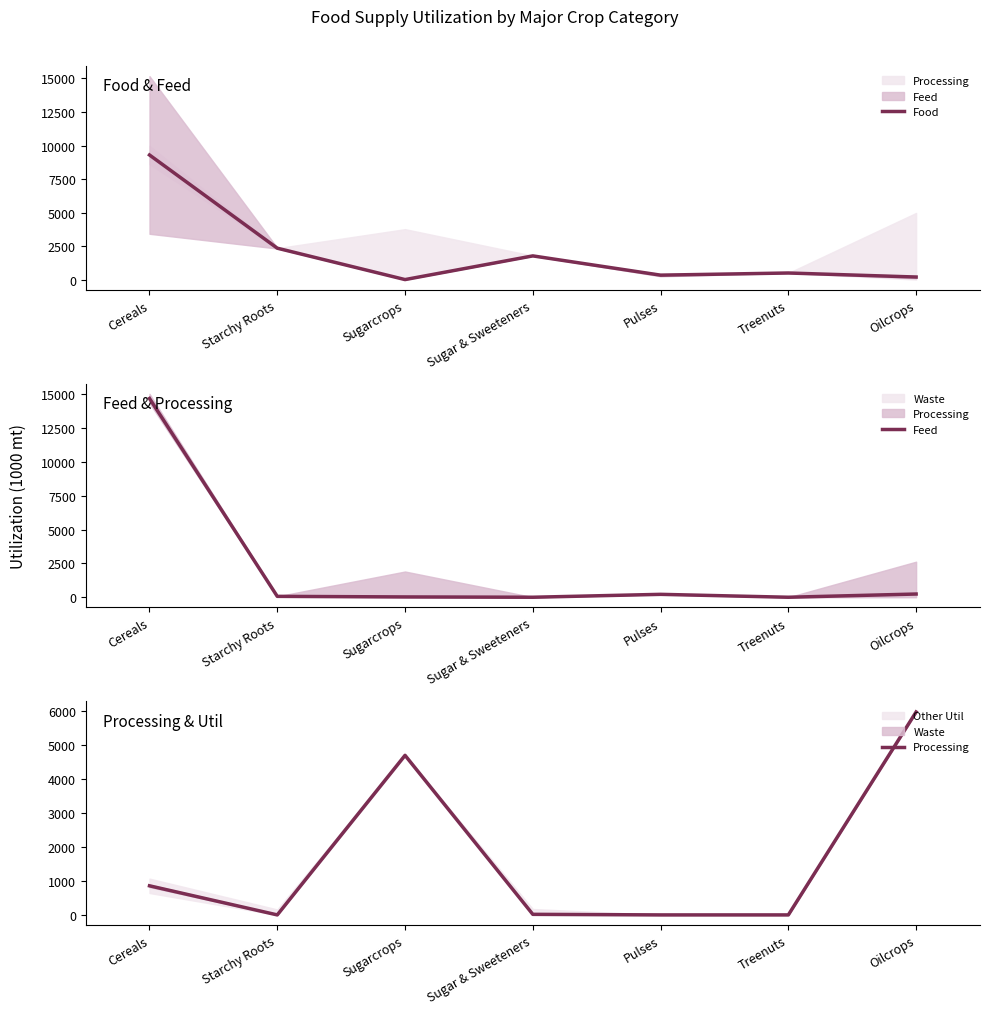

What is the highest value of the Food series?

9294